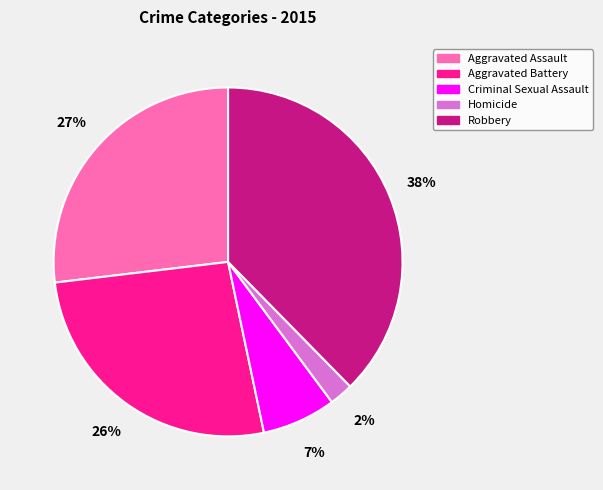

To the nearest percent, what percentage of the pie is Homicide?

2%